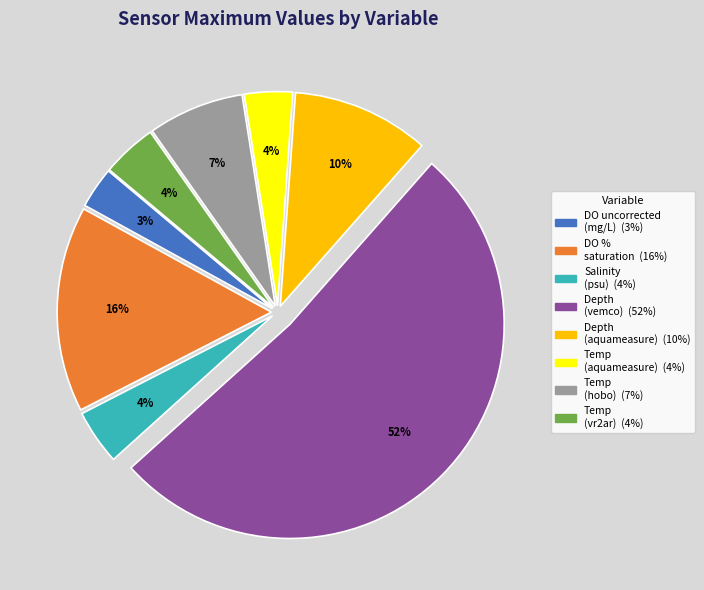

Does any single category account for the majority?

Yes